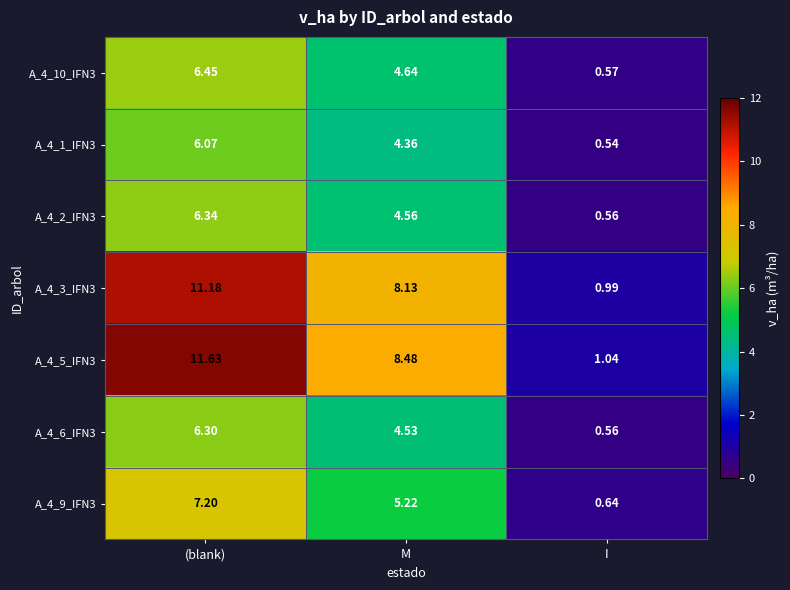

Rank the categories by A_4_3_IFN3 value from highest to lowest.

(blank), M, I